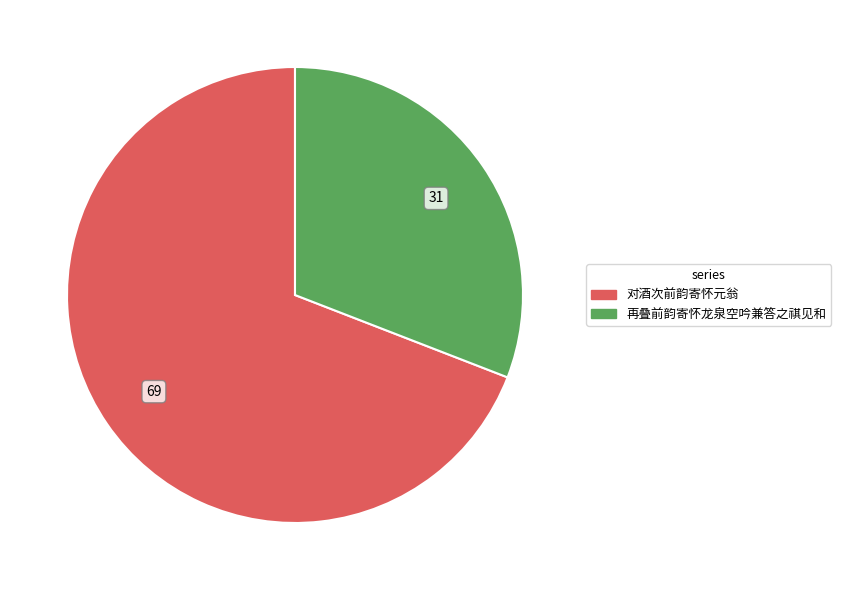

True or false: 对酒次前韵寄怀元翁 accounts for 81% of the total.

False